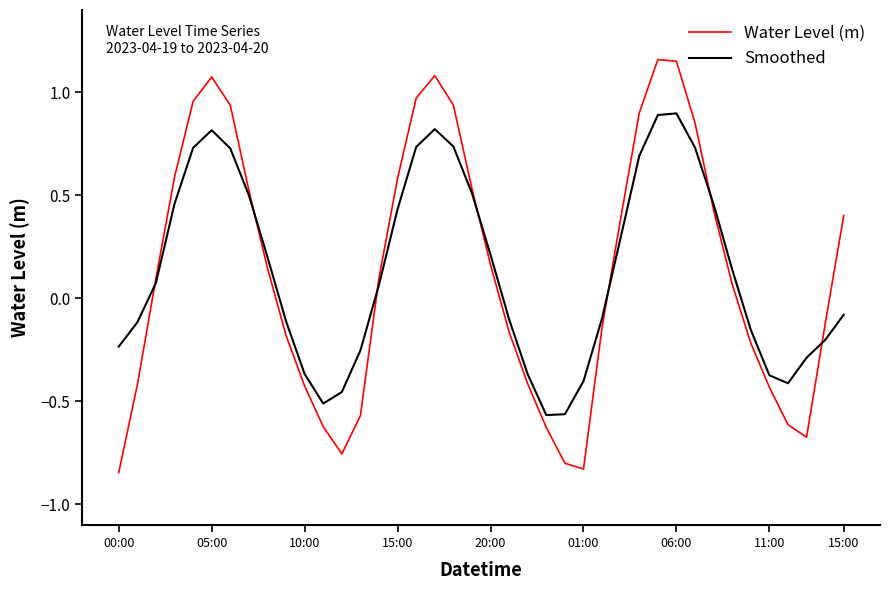

List the series in order of their peak value, highest first.

Water Level (m), Smoothed